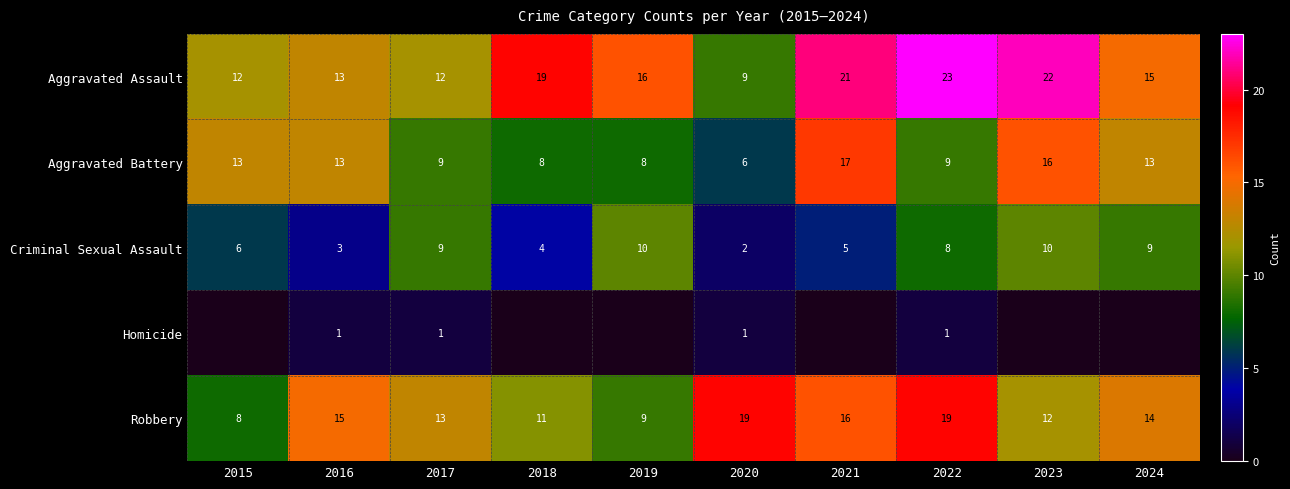

At which category is the sum across all series the highest?

2022